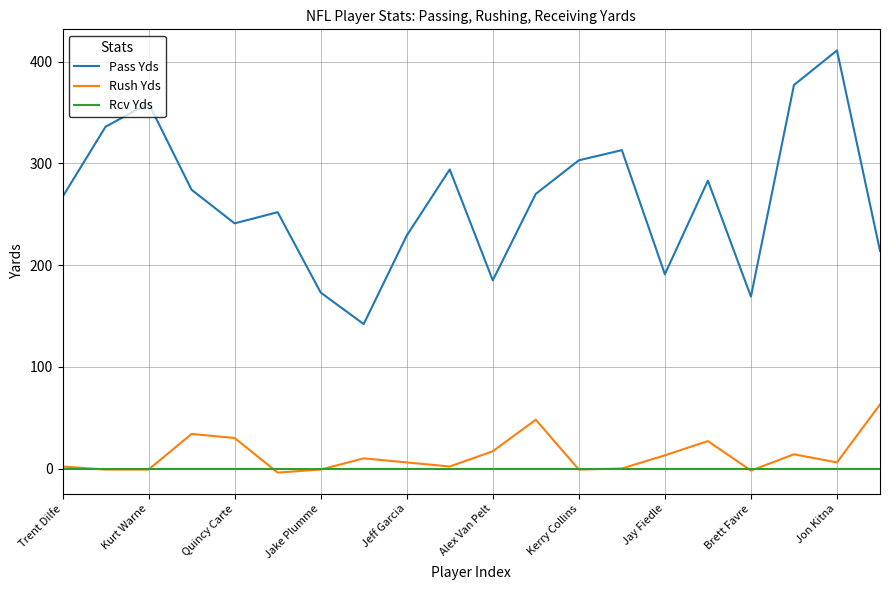

True or false: Pass Yds and Rcv Yds cross at least once.

False